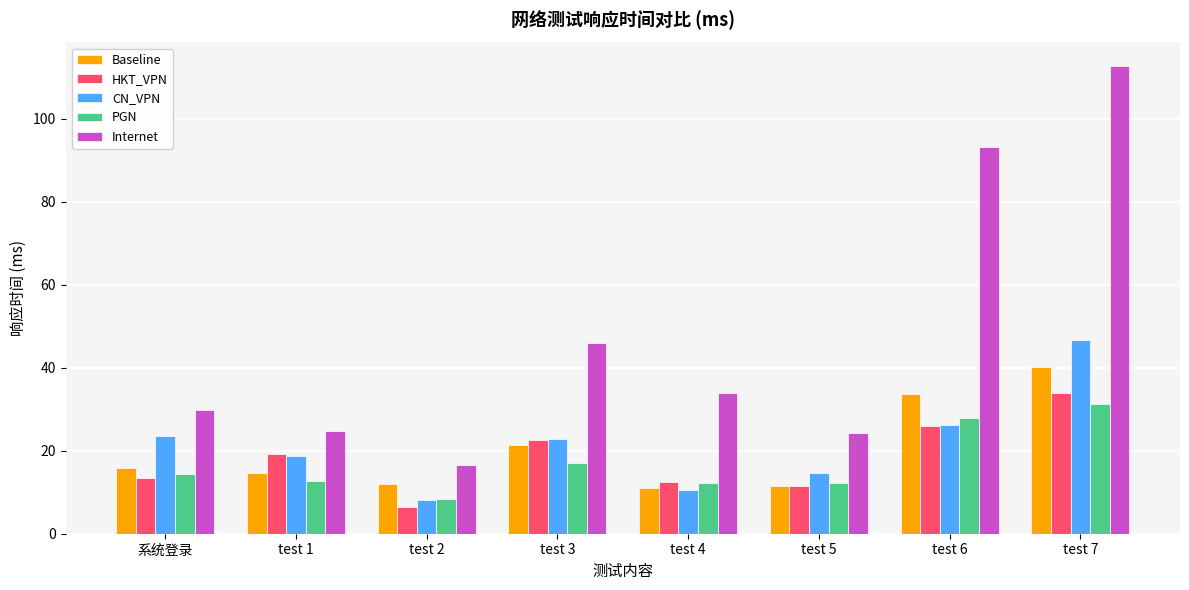

Which series has the widest spread of values?

Internet